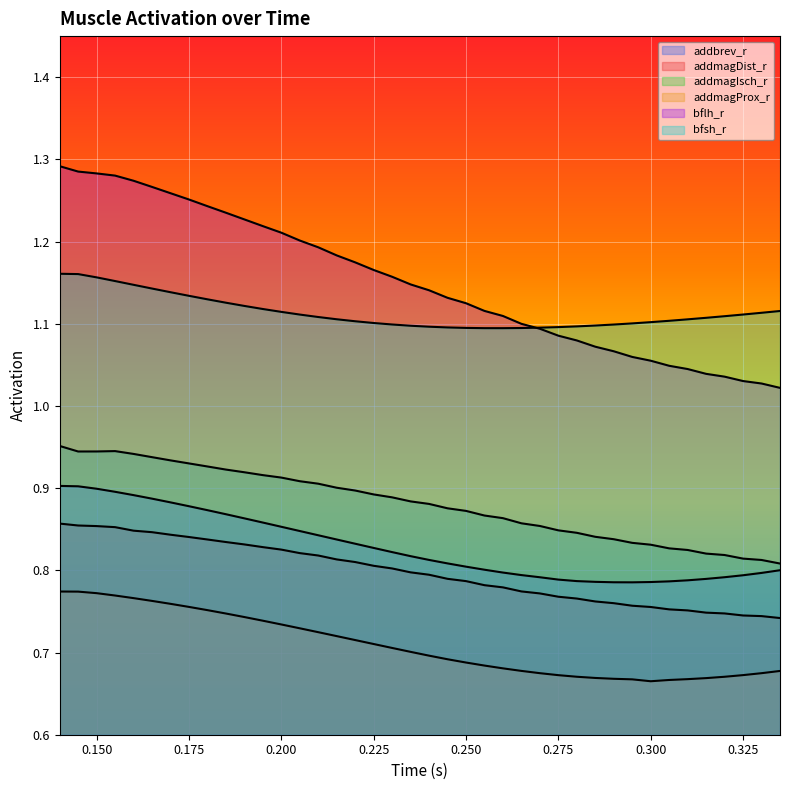

The addmagProx_r series shows 0.7 at 0.215. True or false?

True